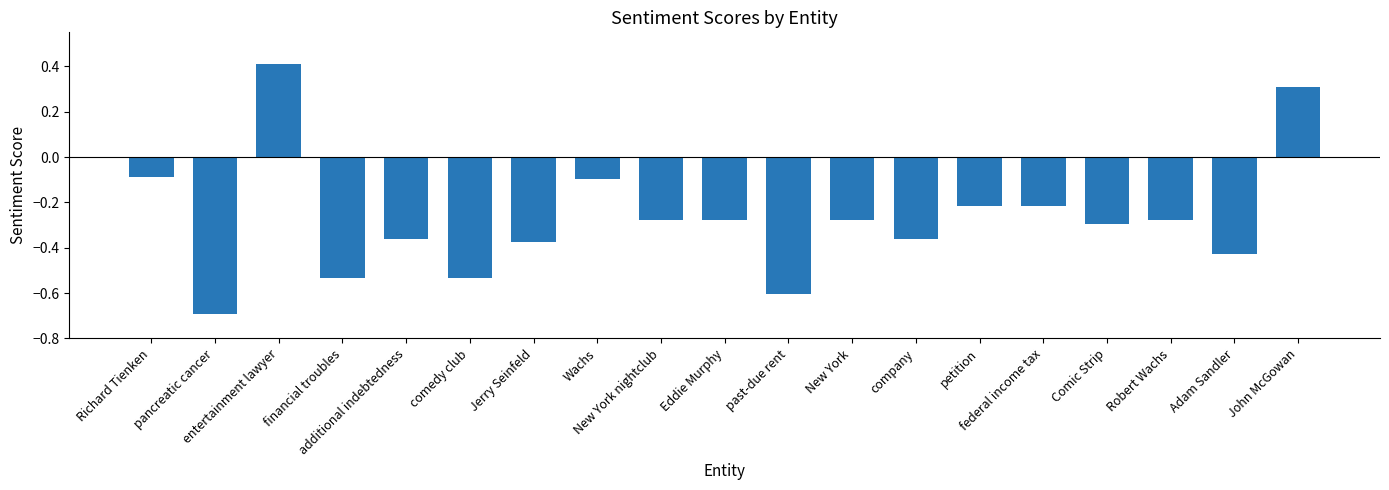

The value at New York nightclub is -0.4. True or false?

False